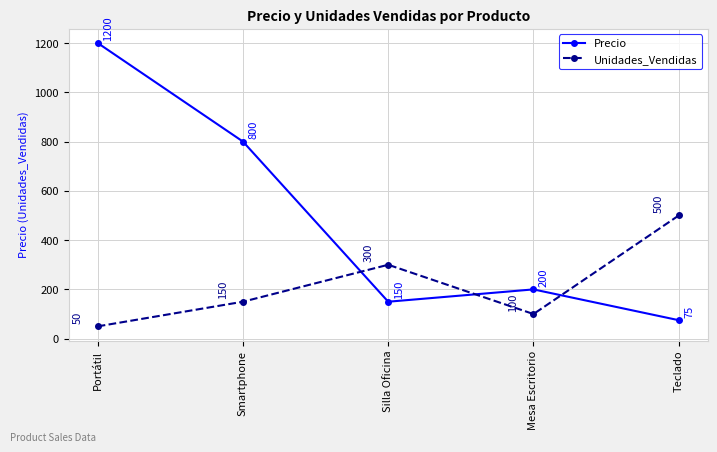

What is the sum of the Unidades_Vendidas values at Mesa Escritorio and Portátil?

150